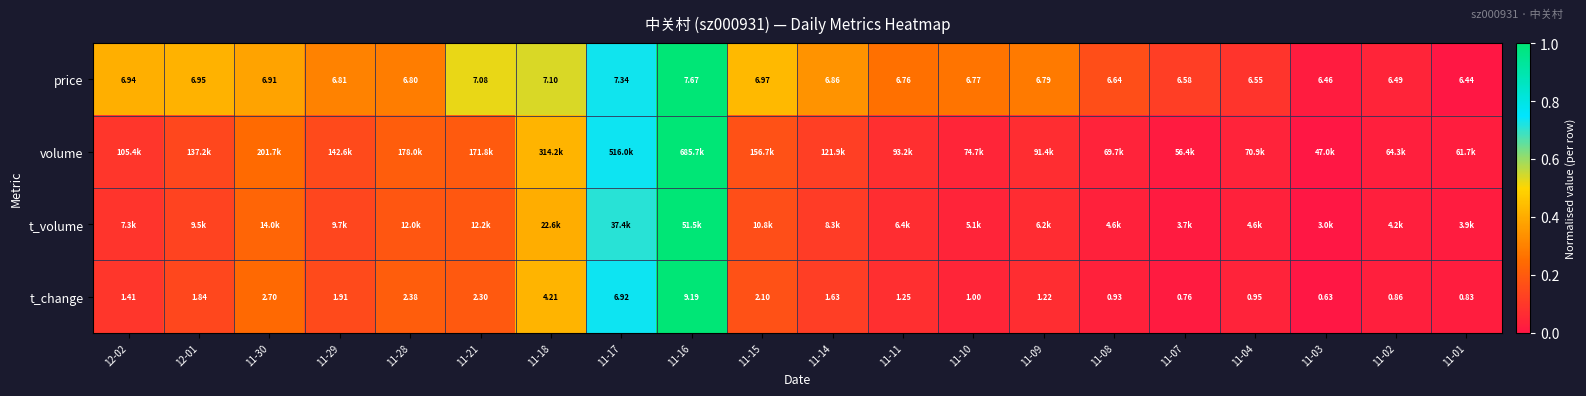

Is it true that volume equals 1.0 at 11-16?

True